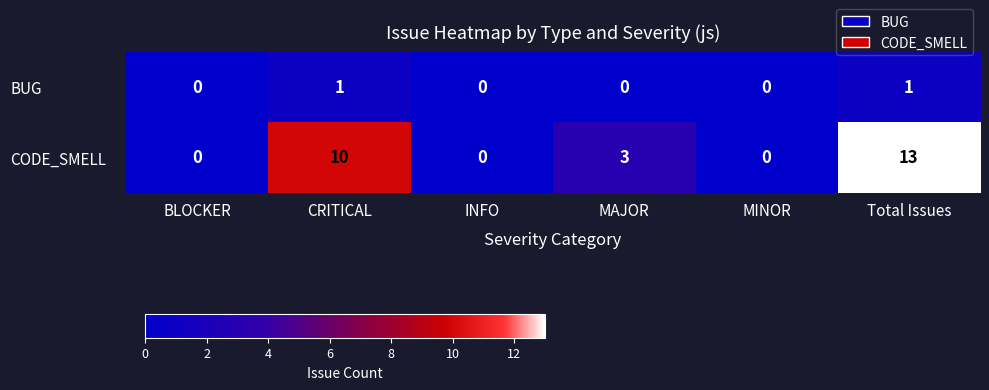

List the series in order of their peak value, lowest first.

BUG, CODE_SMELL